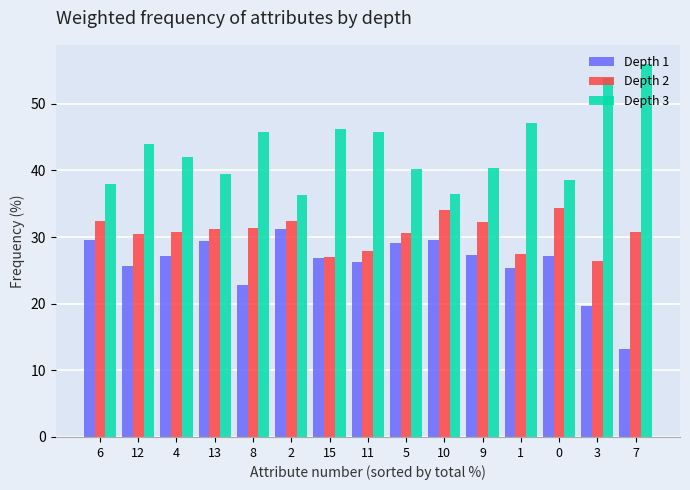

Which category has the lowest value in the Depth 1 series?

7